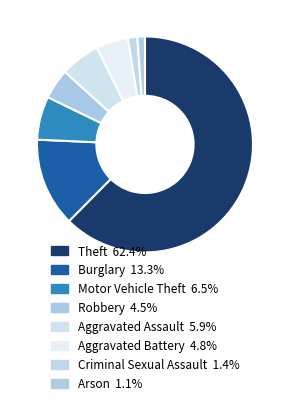

Is there any slice that represents more than half of the pie?

Yes